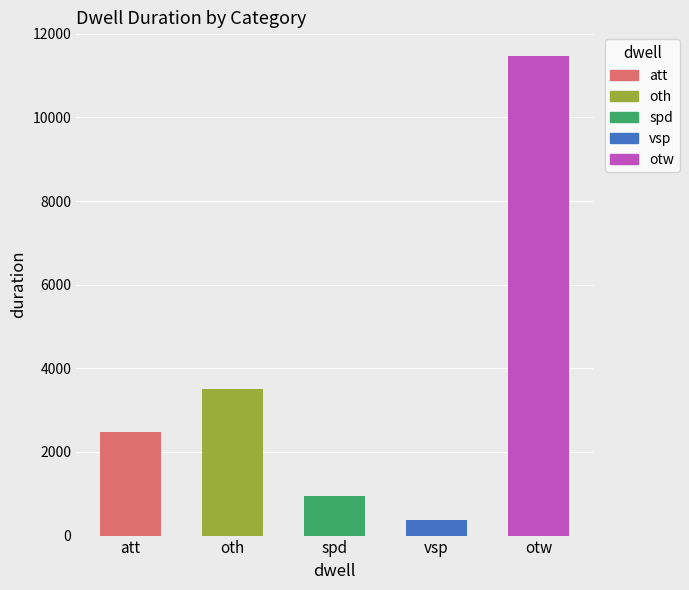

What is the smallest value displayed?

361